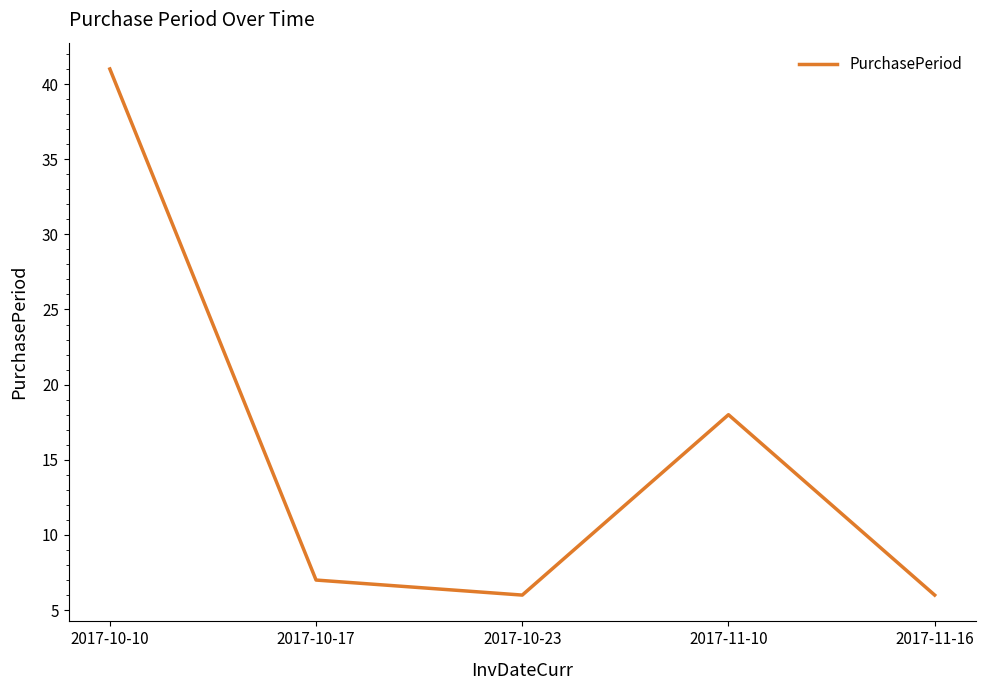

Which category has the highest value across all series?

2017-10-10